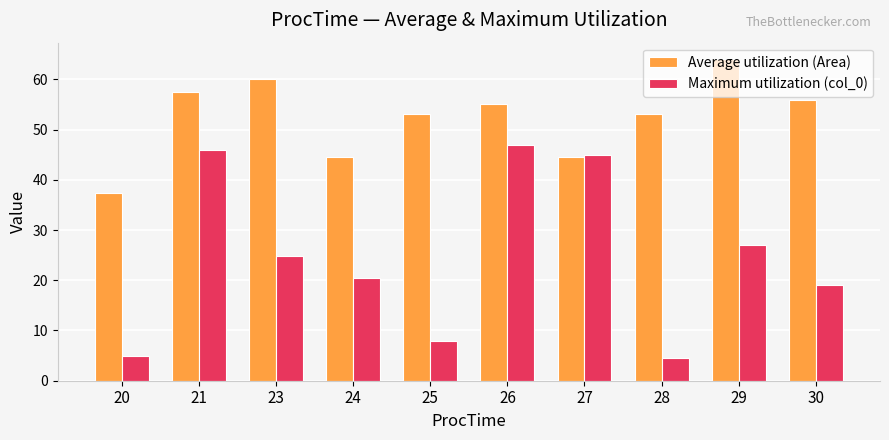

What is the value of the Maximum utilization (col_0) bar at the 9th from the left?

27.0